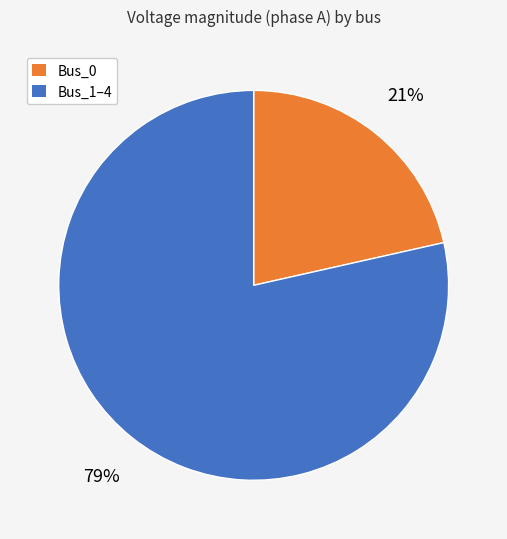

Rank the categories by value from highest to lowest.

Bus_1–4, Bus_0